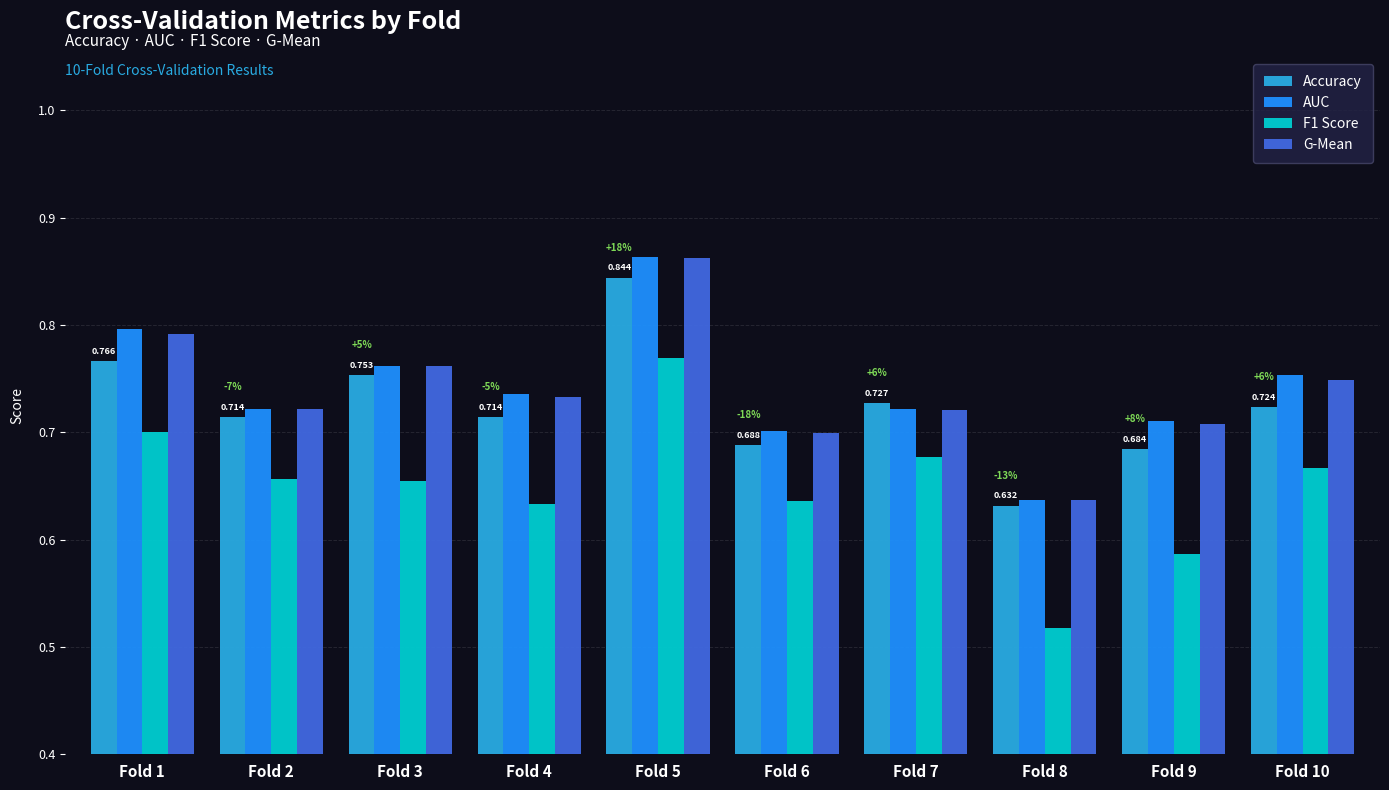

Count the AUC values in the range 0 to 1.

10